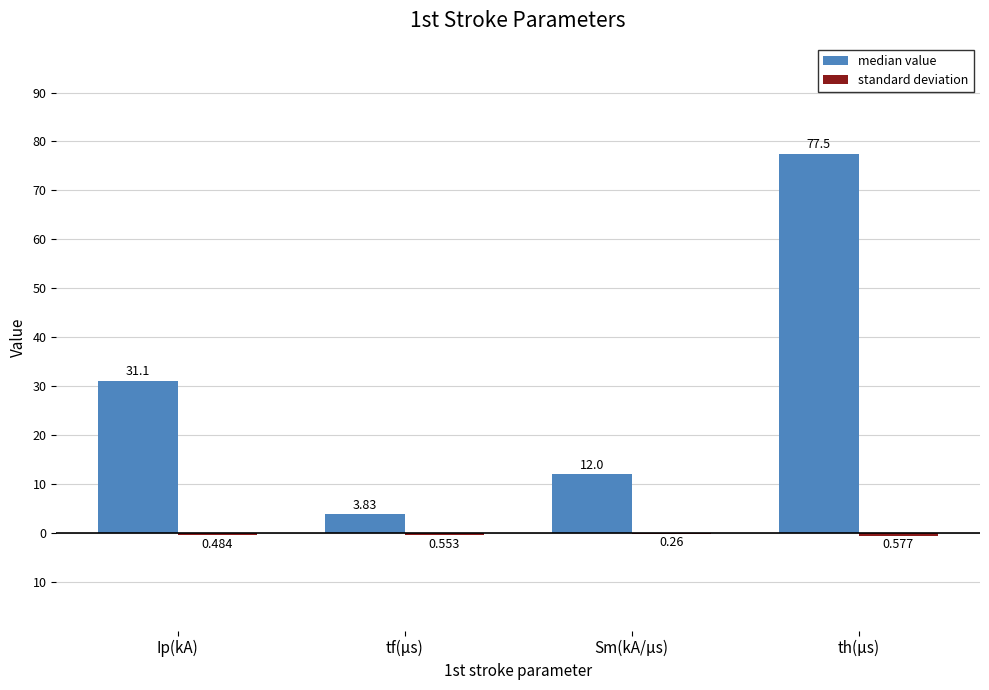

Are the bars horizontal?

No